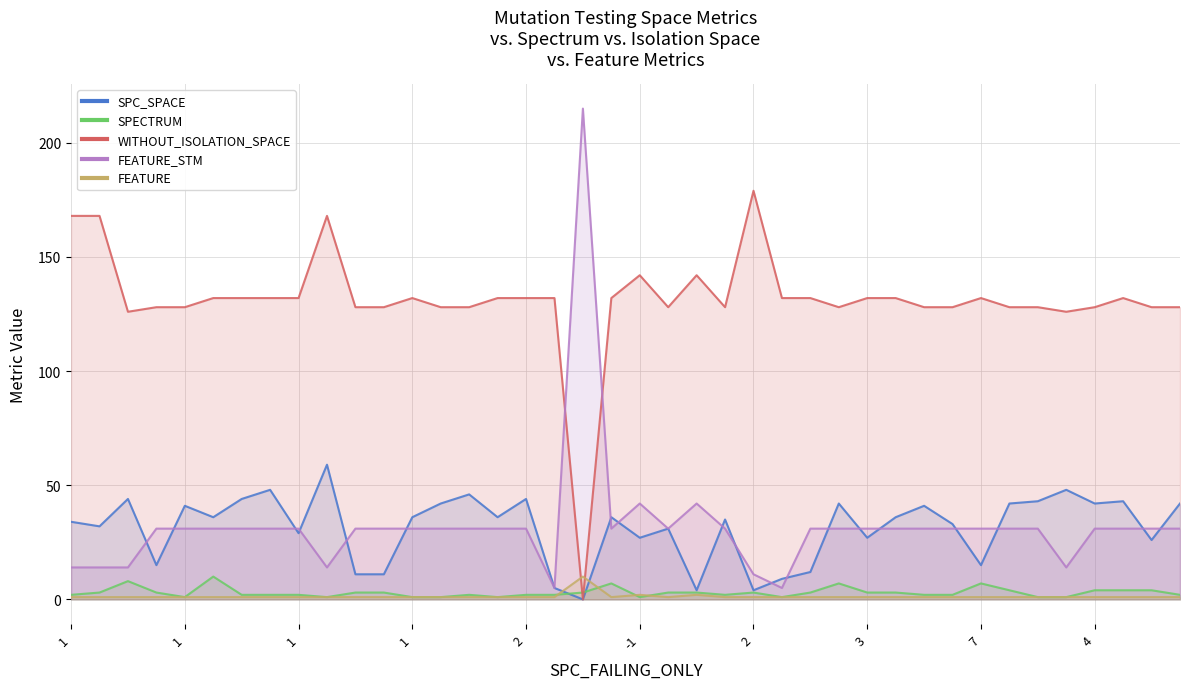

What is the label of the 34th point from the left?

33